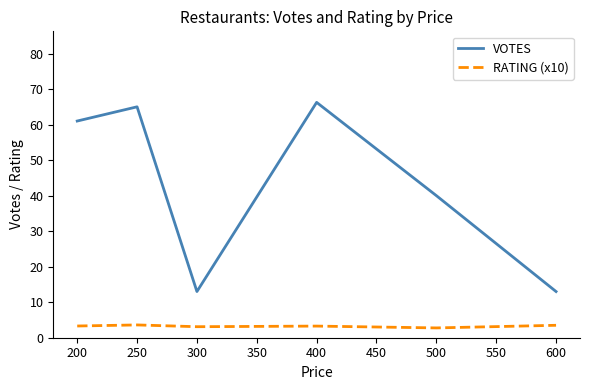

What is the difference between the highest and lowest values at 500?

37.2